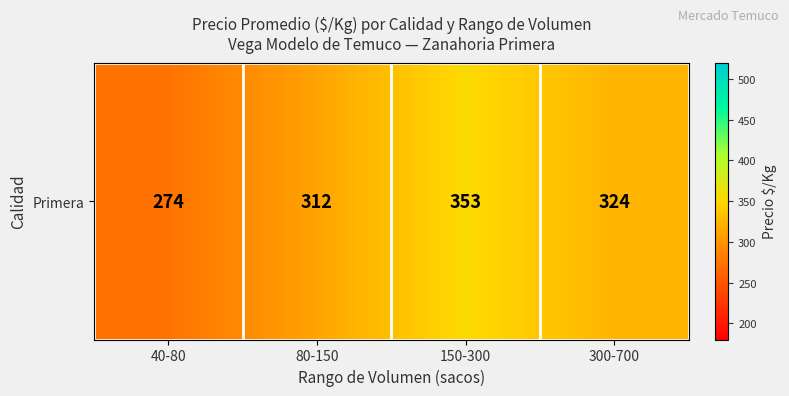

Rank the categories by value from lowest to highest.

40-80, 80-150, 300-700, 150-300